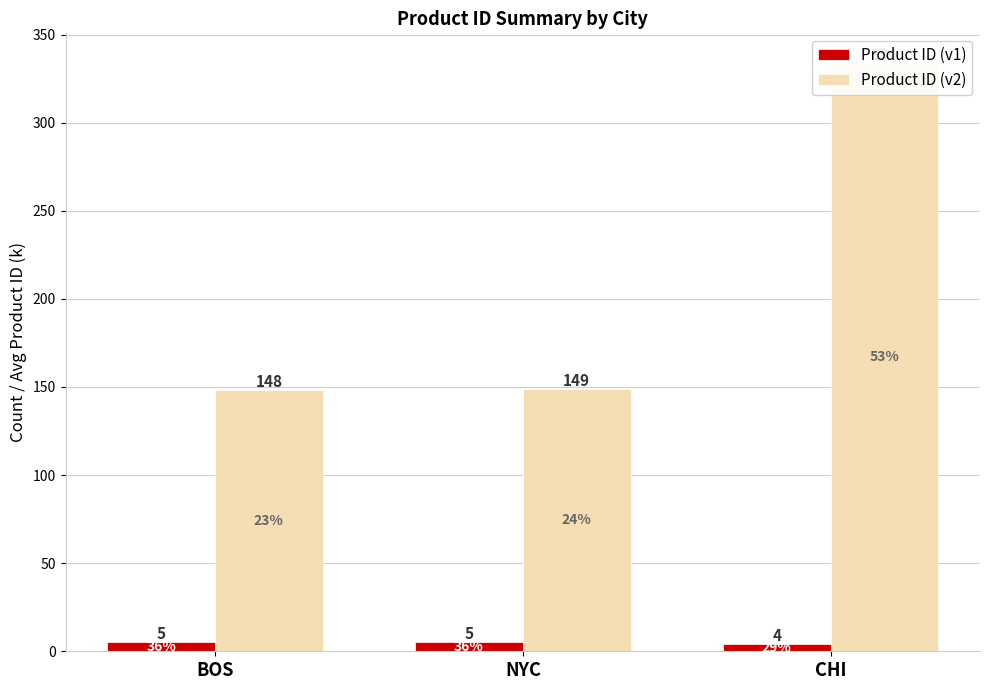

How many Product ID (v1) values are between 4 and 5?

3